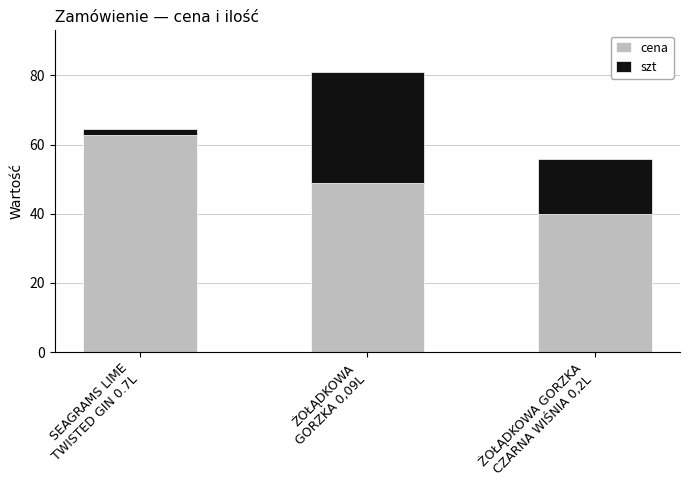

At which category is the sum across all series the highest?

ŻOŁĄDKOWA
GORZKA 0,09L